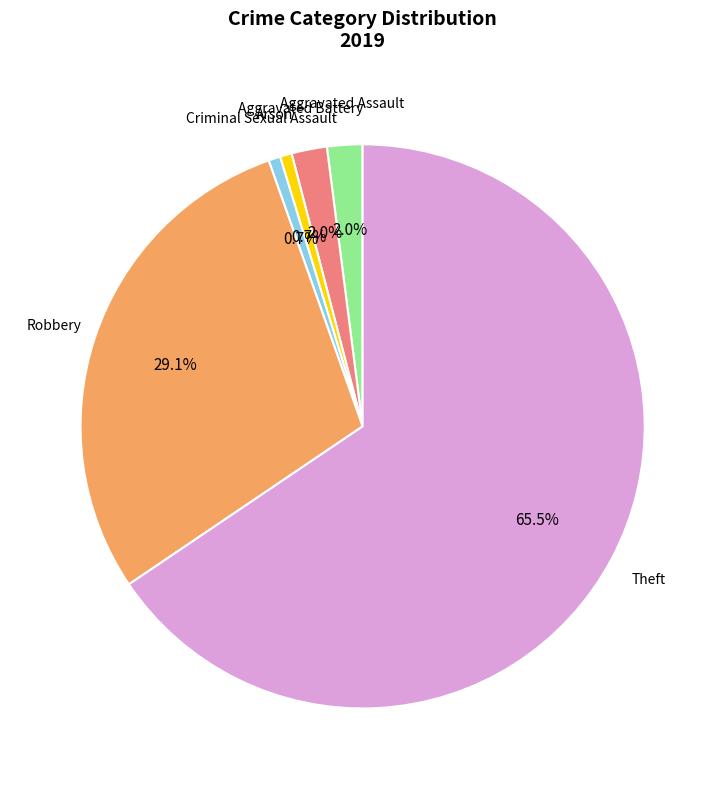

True or false: Robbery accounts for 29% of the total.

True